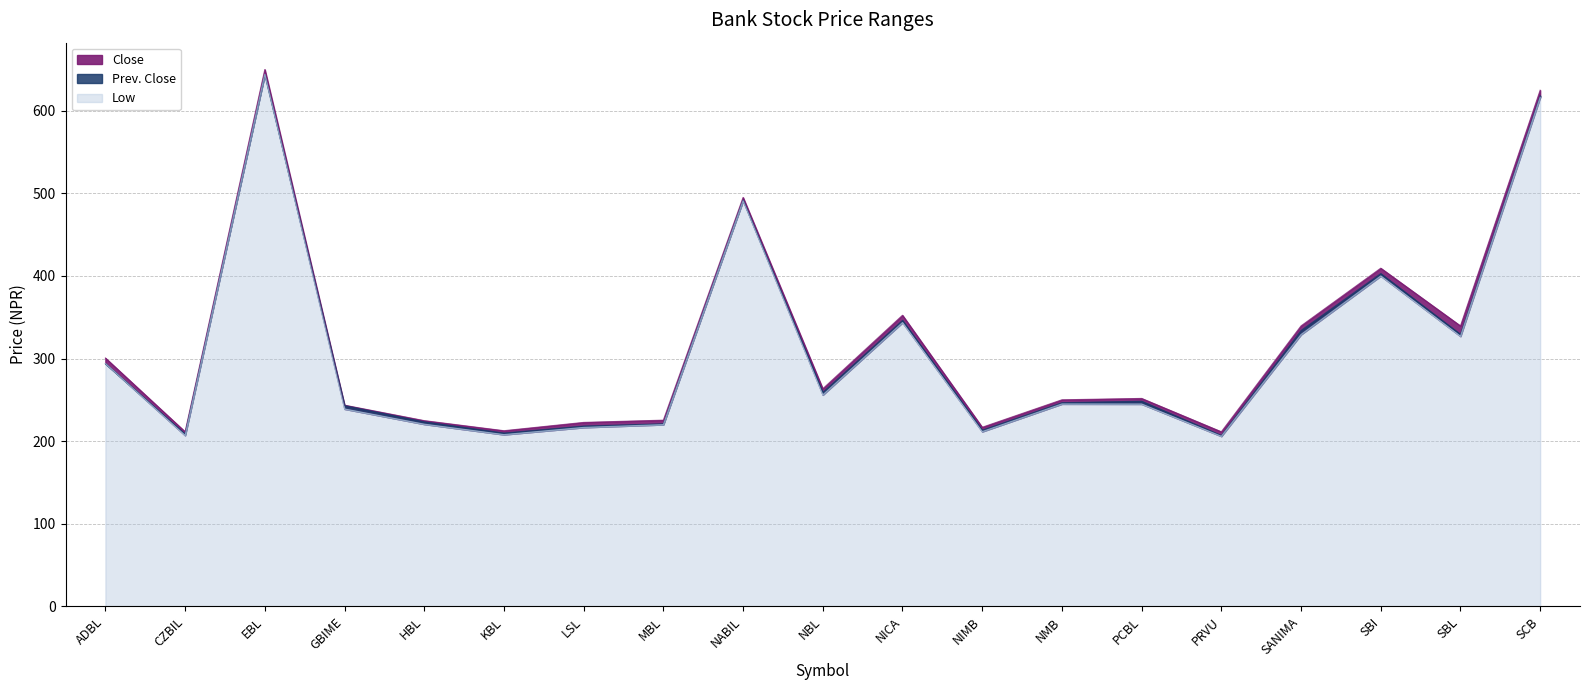

Does the chart display data point markers on the line(s)?

No